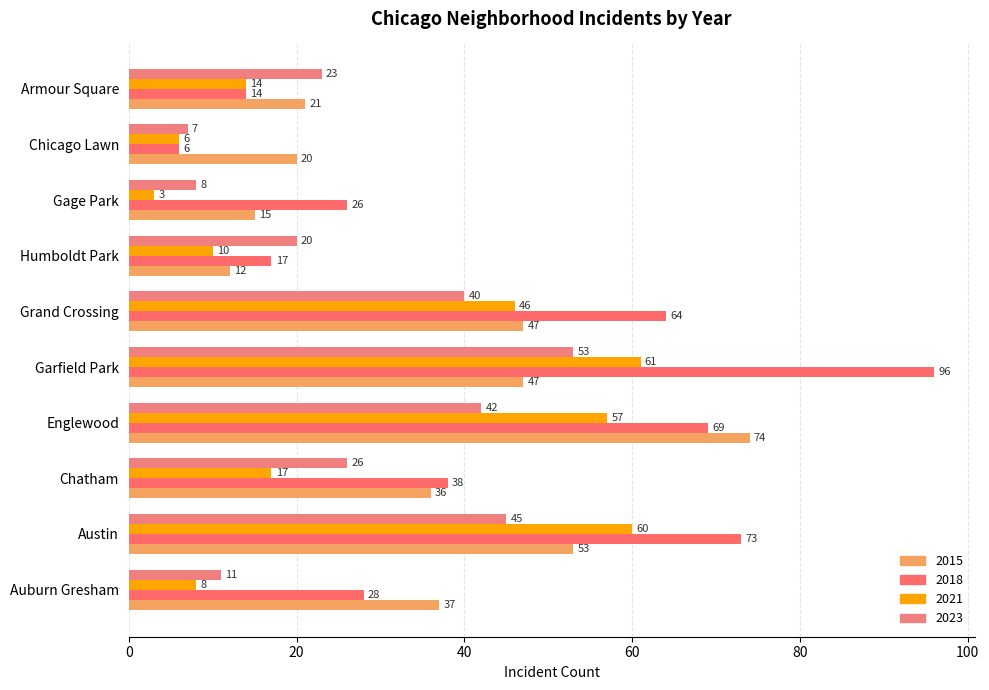

Count the number of categories in the chart.

10